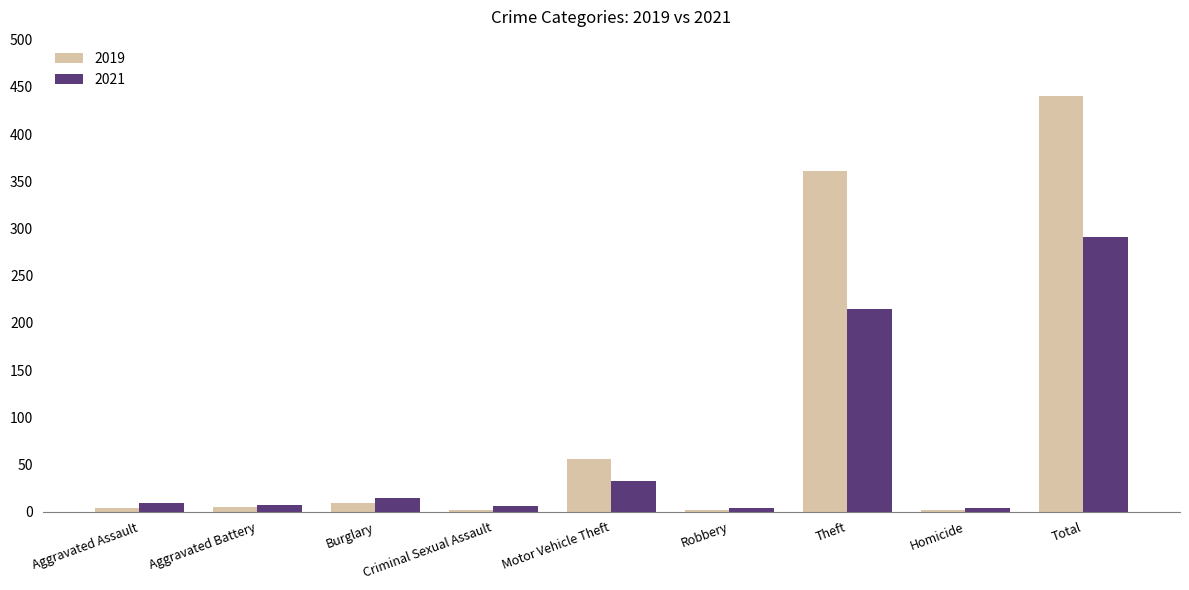

What is the average value of the 2019 series?

98